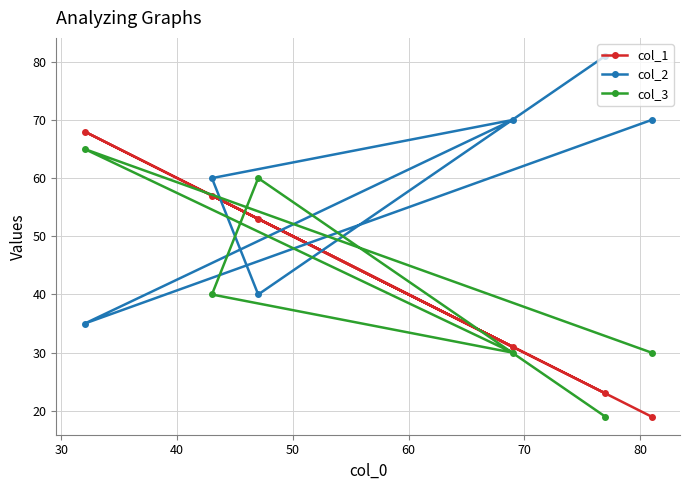

What is the value of the col_2 point at the 3rd from the left?

40